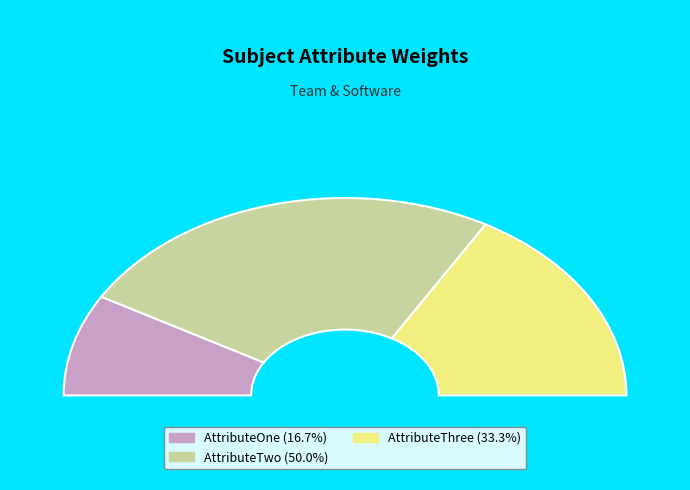

To the nearest percent, what is the difference between the largest and smallest slice percentages?

33%